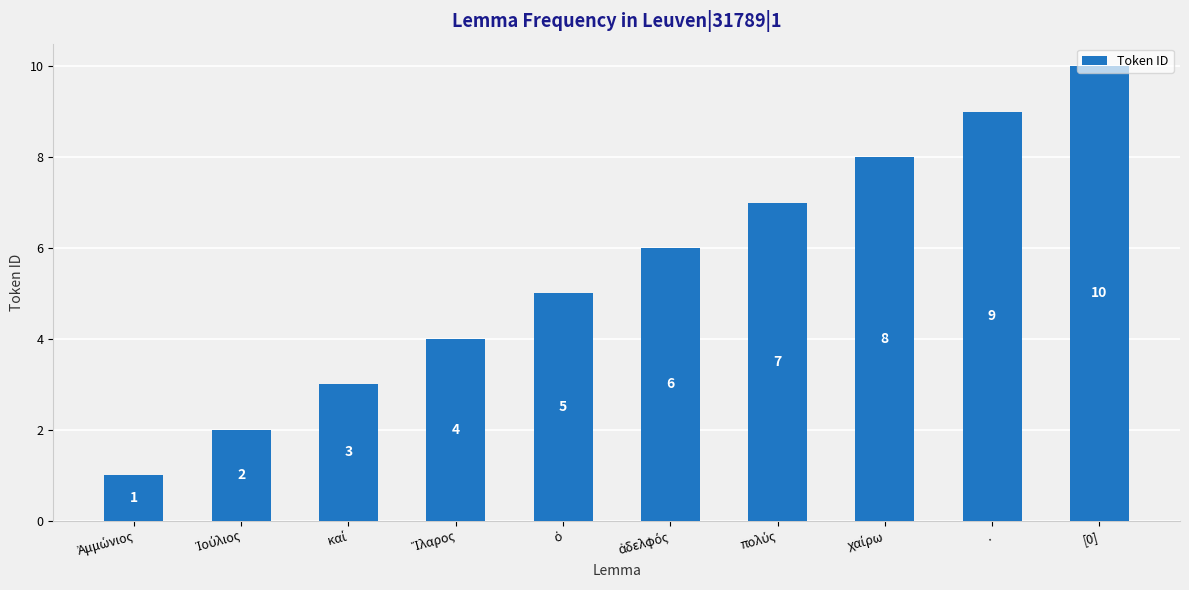

Are the bars grouped side by side (vs. stacked)?

No